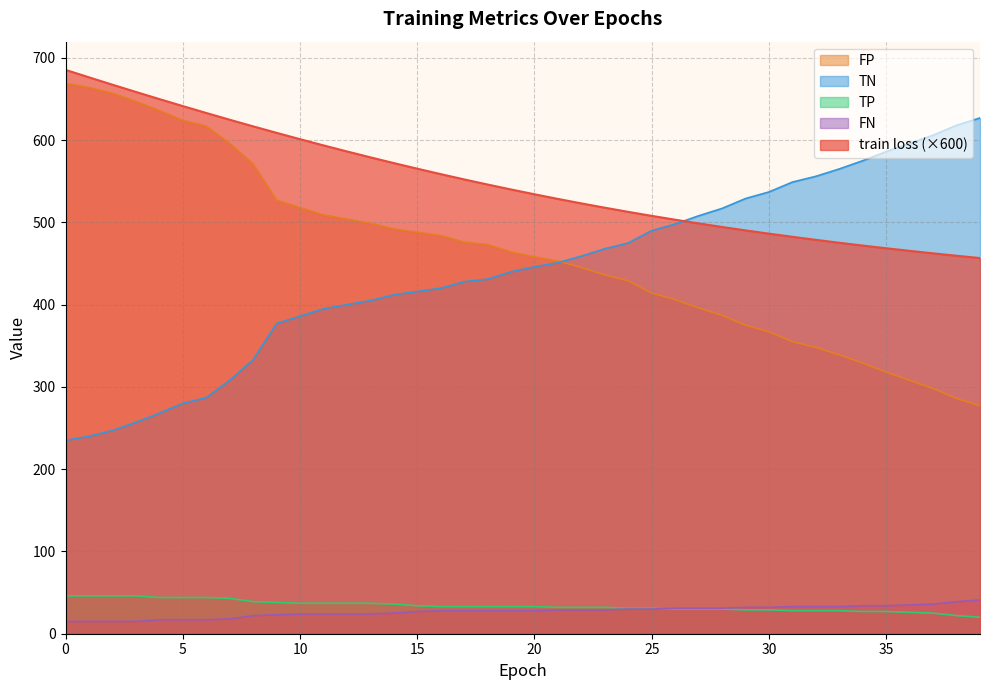

What is the spread (max minus min) of values at 13?

555.1